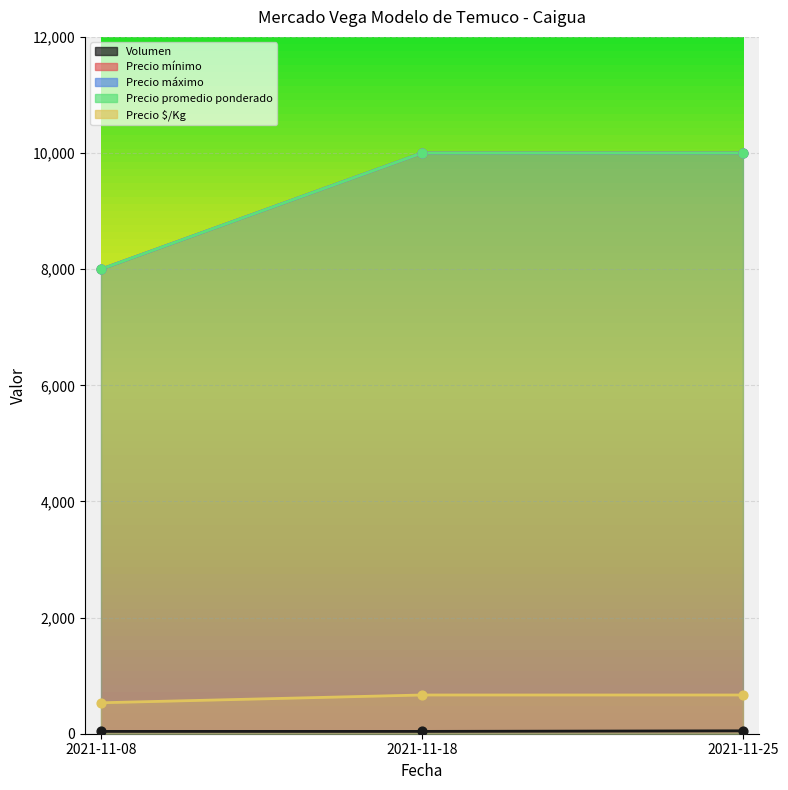

Is the value of Precio $/Kg at 2021-11-25 greater than the value of Precio promedio ponderado at 2021-11-25?

No